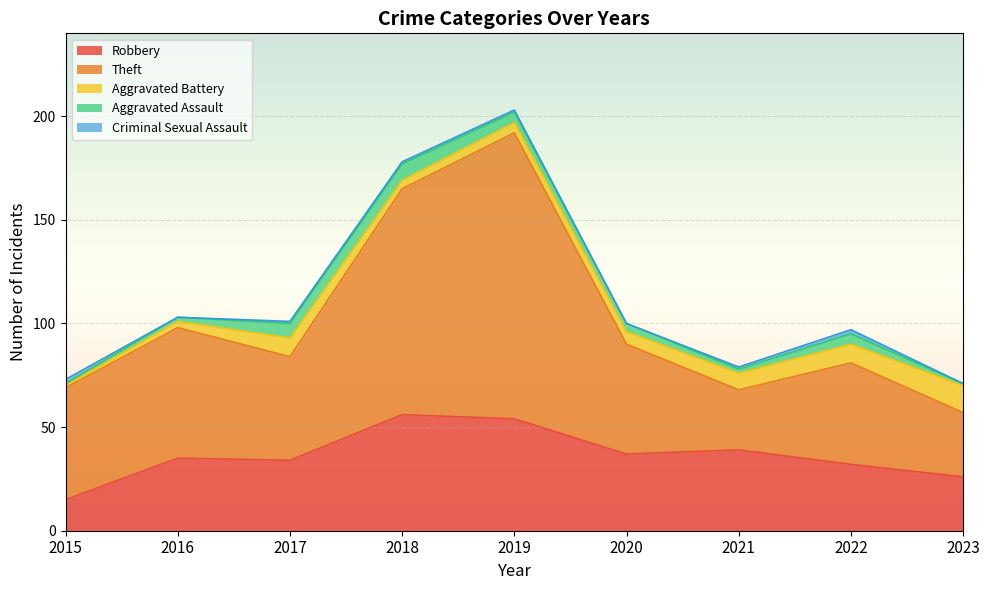

How many lines are shown in the chart?

5